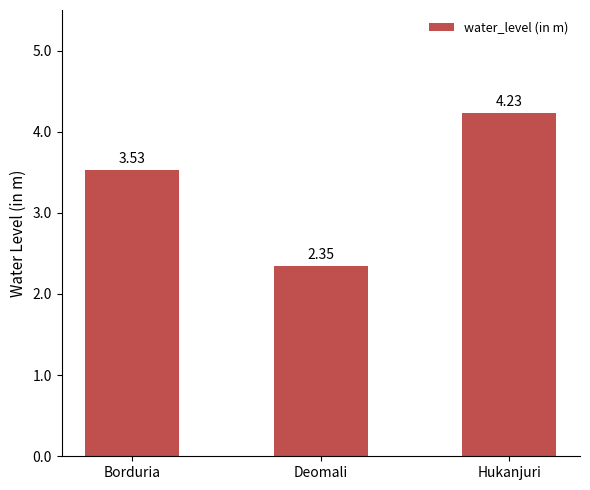

List the labels in order of value, smallest first.

Deomali, Borduria, Hukanjuri